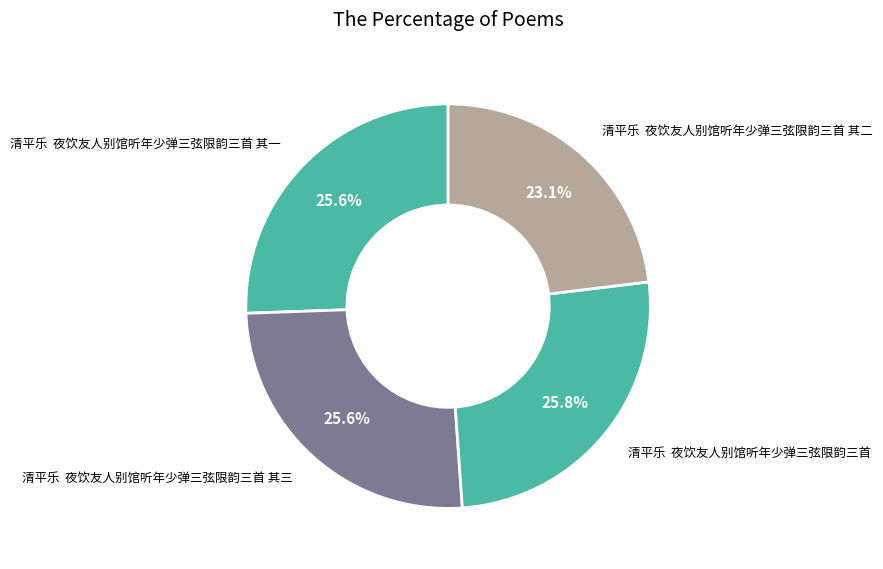

Is there a majority slice in this chart?

No